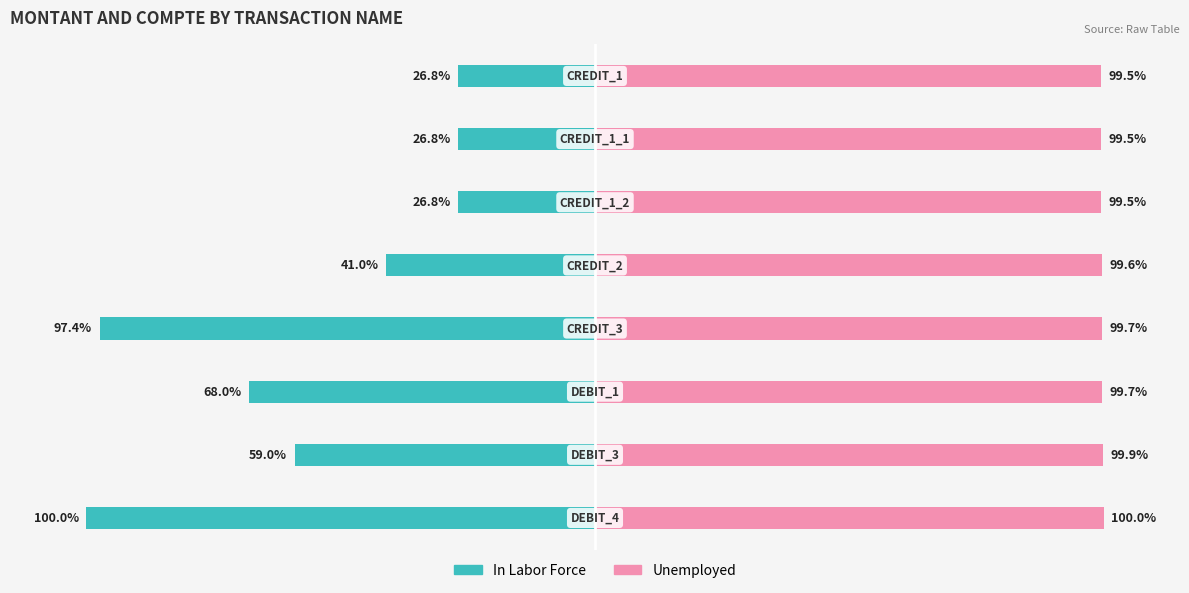

How many bars are there in each group?

2